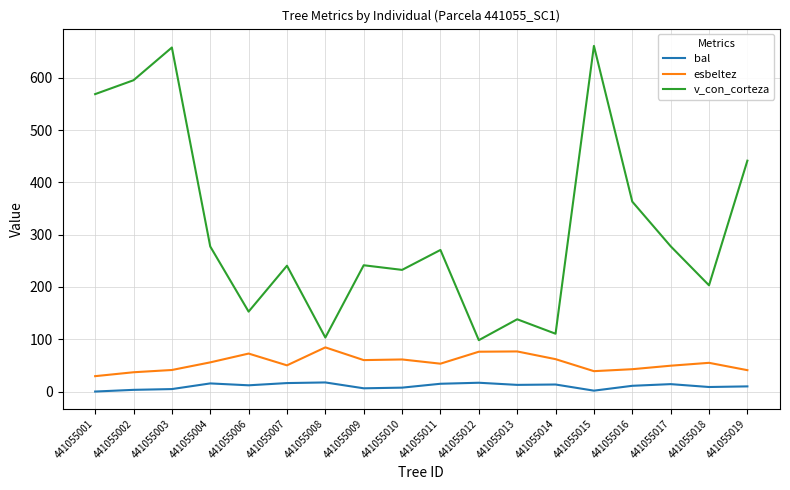

Which series has the largest range (max minus min)?

v_con_corteza